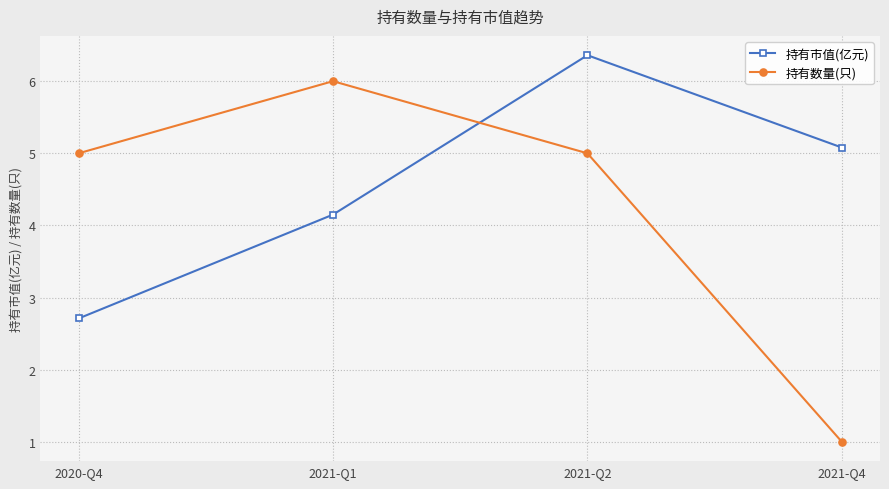

Is this an area chart (filled region under the line)?

No